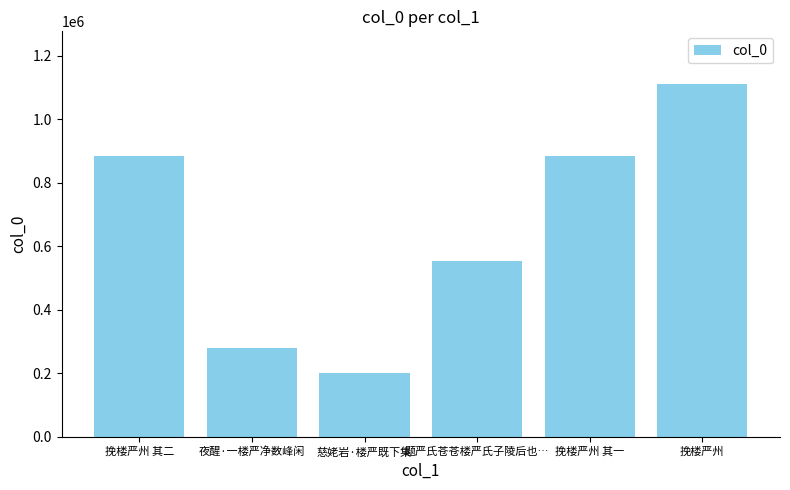

What is the difference between the maximum and minimum values?

910221